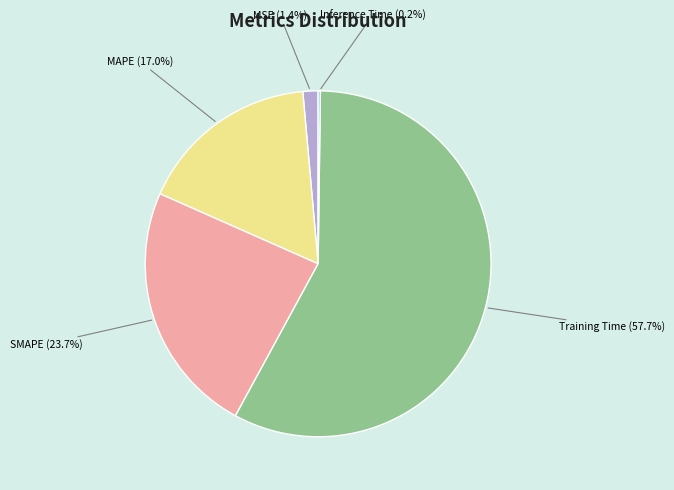

What percentage is NOT represented by MSE?

98.6%